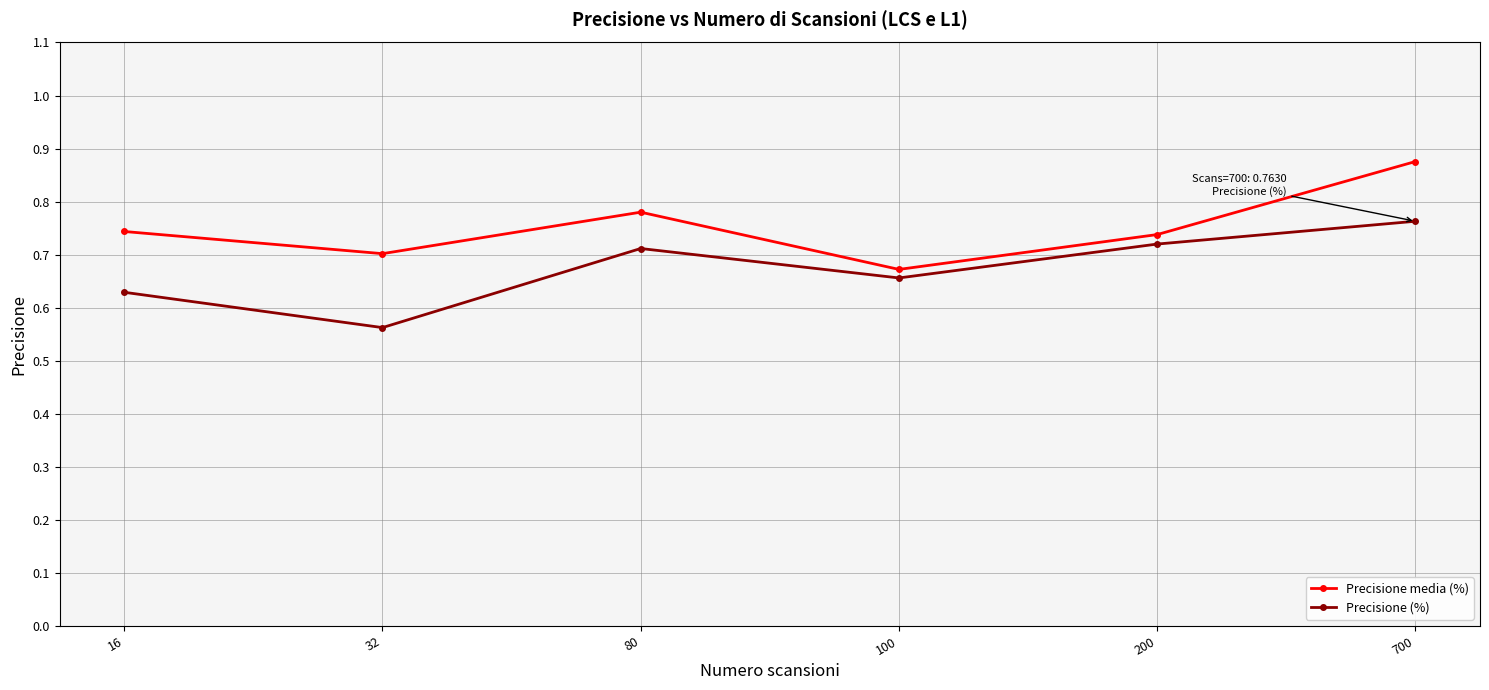

The value of Precisione media (%) at 200 is 0.7. True or false?

True